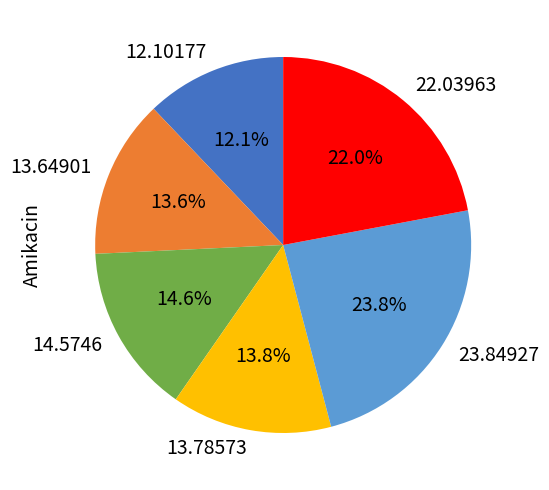

What is the largest slice in the pie chart?

23.84927